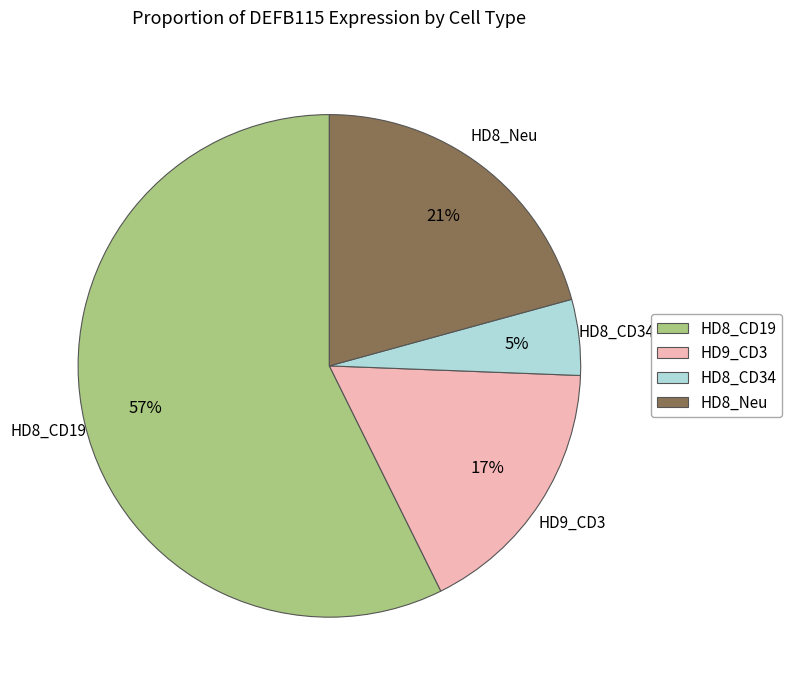

Do HD8_Neu and HD9_CD3 together represent more than half of the pie?

No